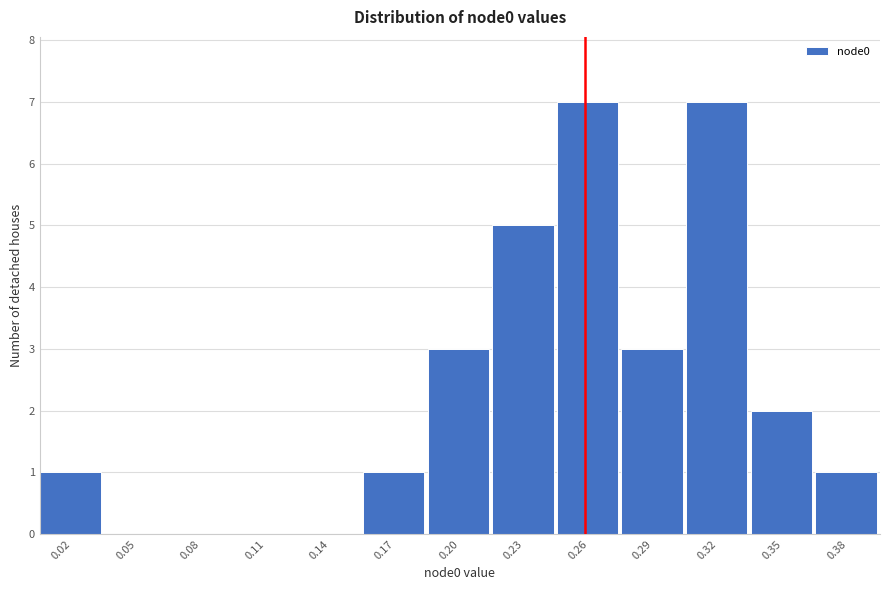

What is the height of the bar covering 0.275 to 0.305 on the x-axis? Neither the bar edges nor the heights are printed on the chart, so give them approximately, as read against the axes.

3